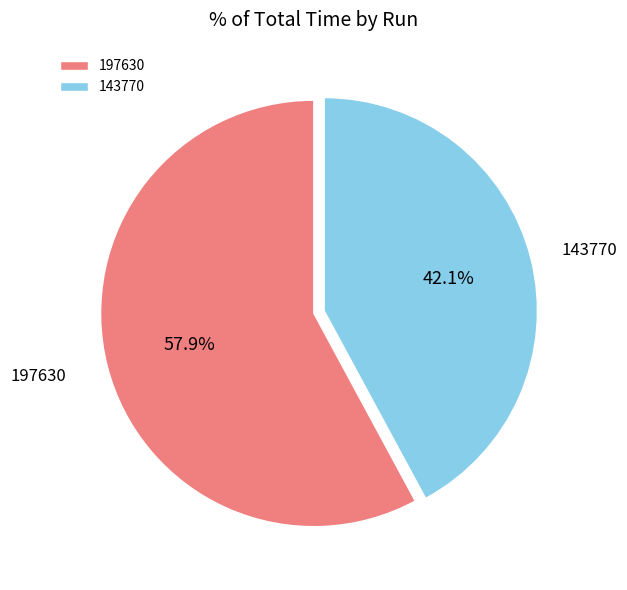

Rank the categories by value from highest to lowest.

197630, 143770